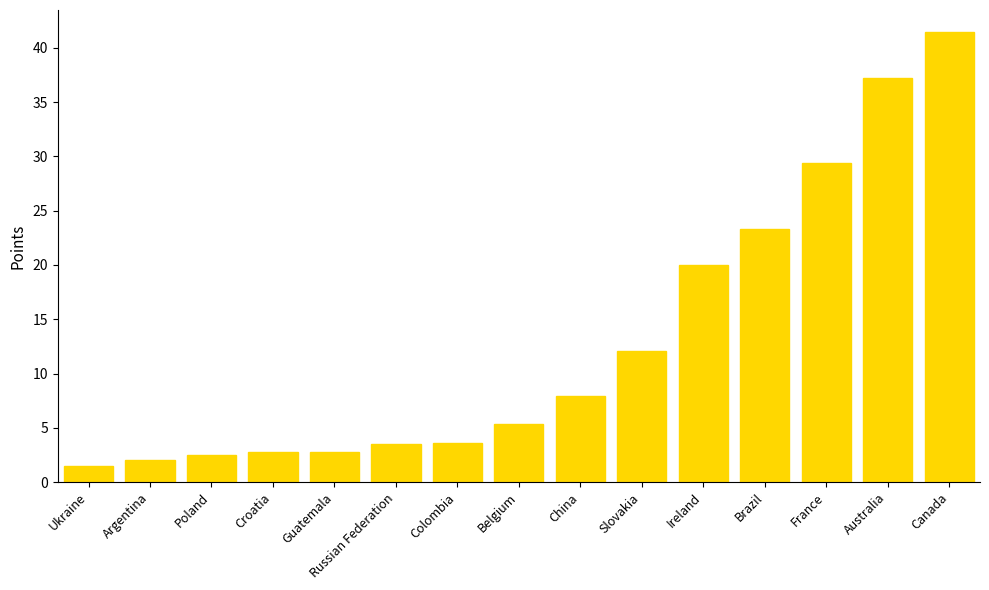

What is the maximum value shown in the chart?

41.4